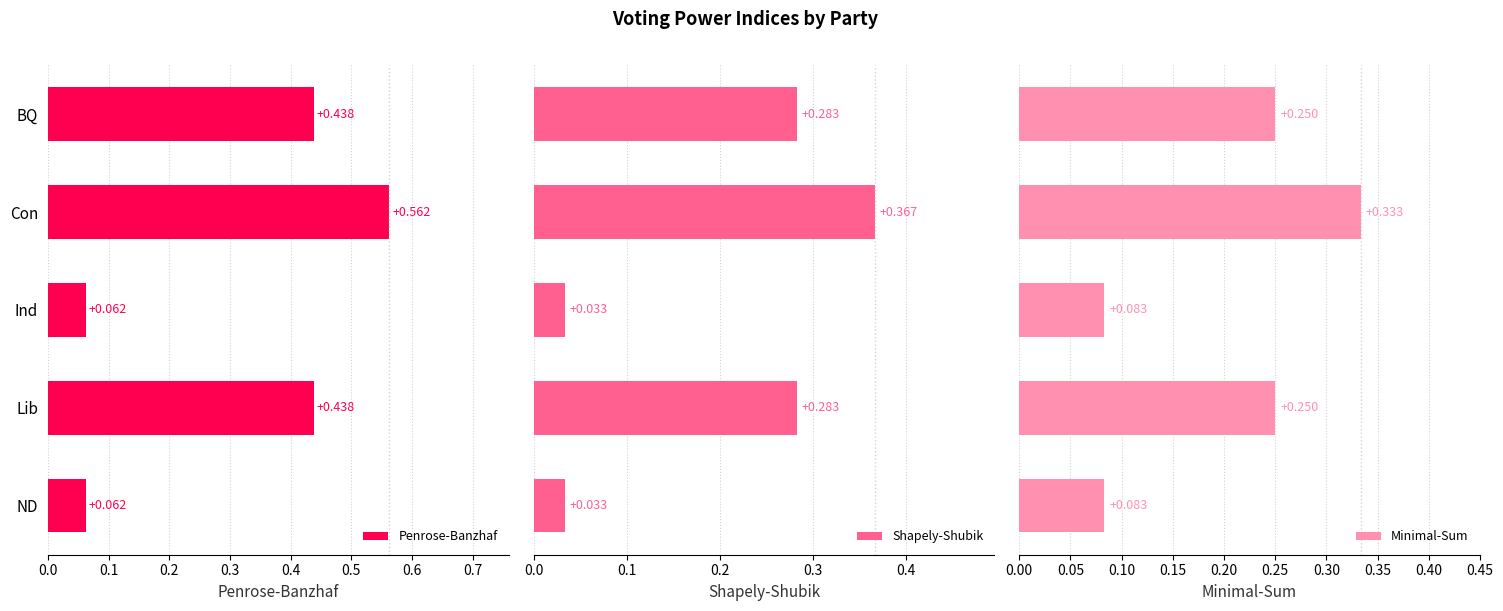

How many groups of bars are there?

5